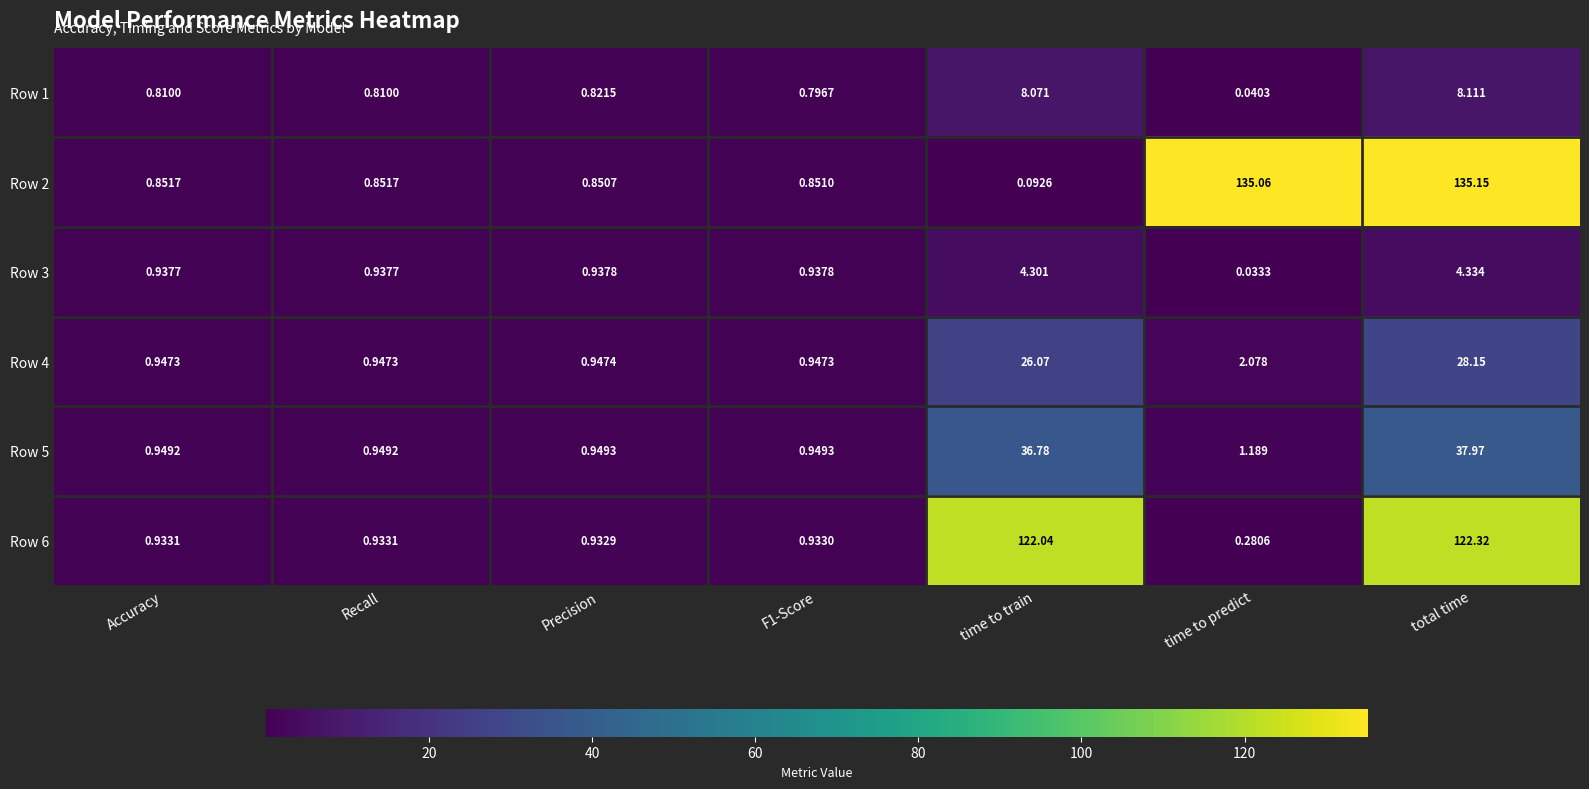

How many data points does each series have?

7